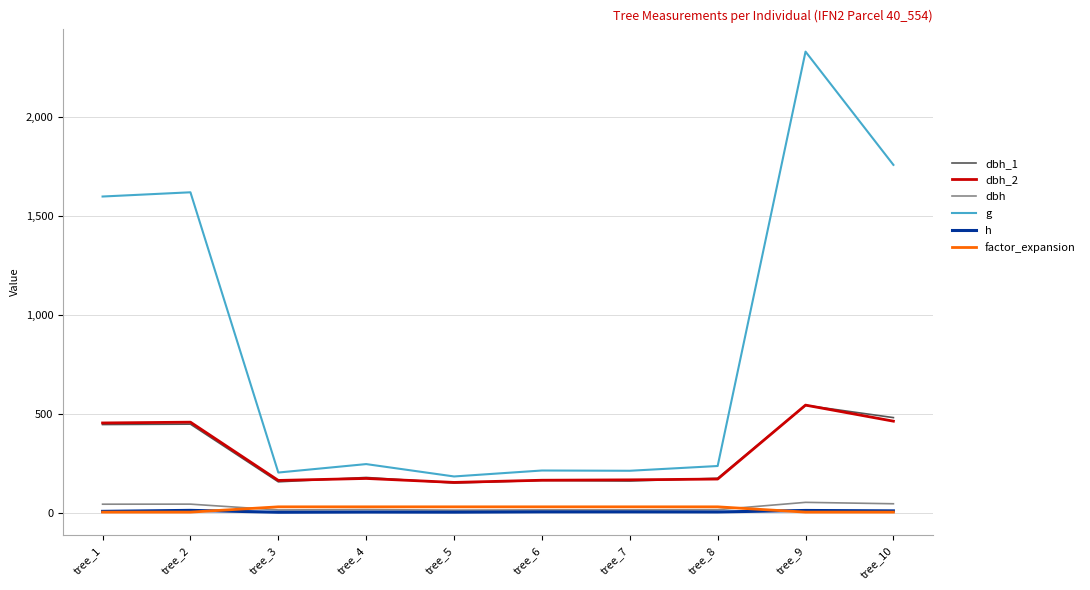

What is the difference between the maximum and minimum values in the factor_expansion series?

26.7